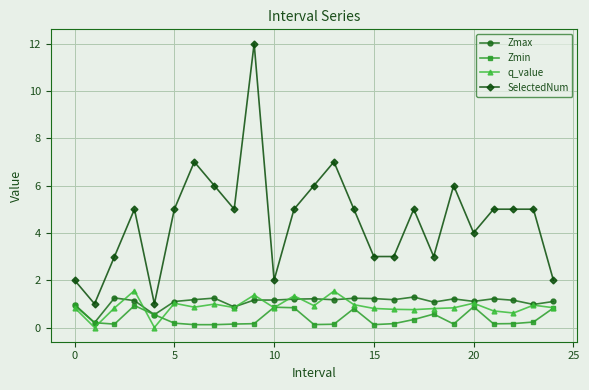

Which series has the largest total across all categories?

SelectedNum